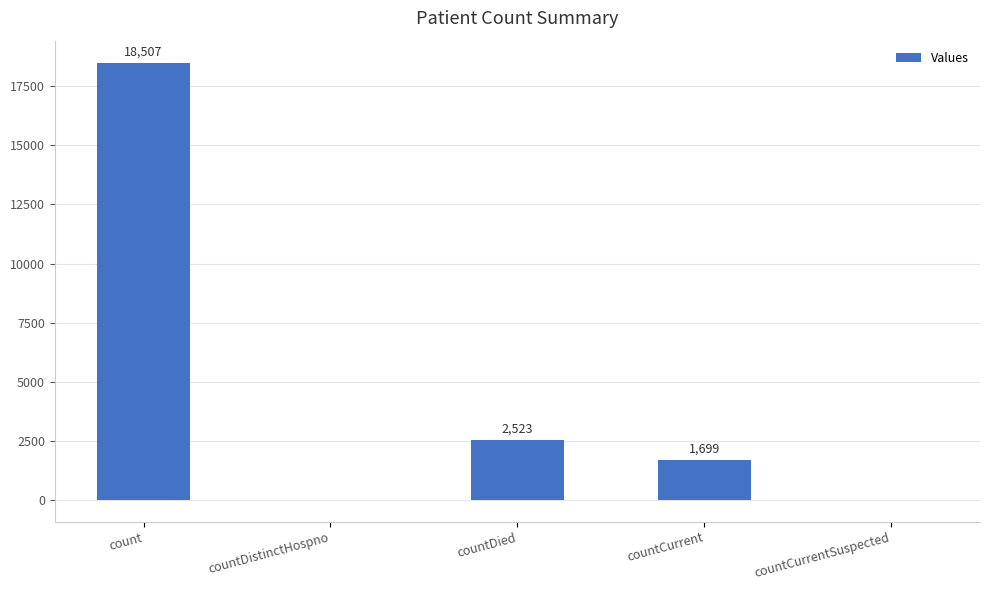

What is the change in value from countDied to countCurrentSuspected?

-2523